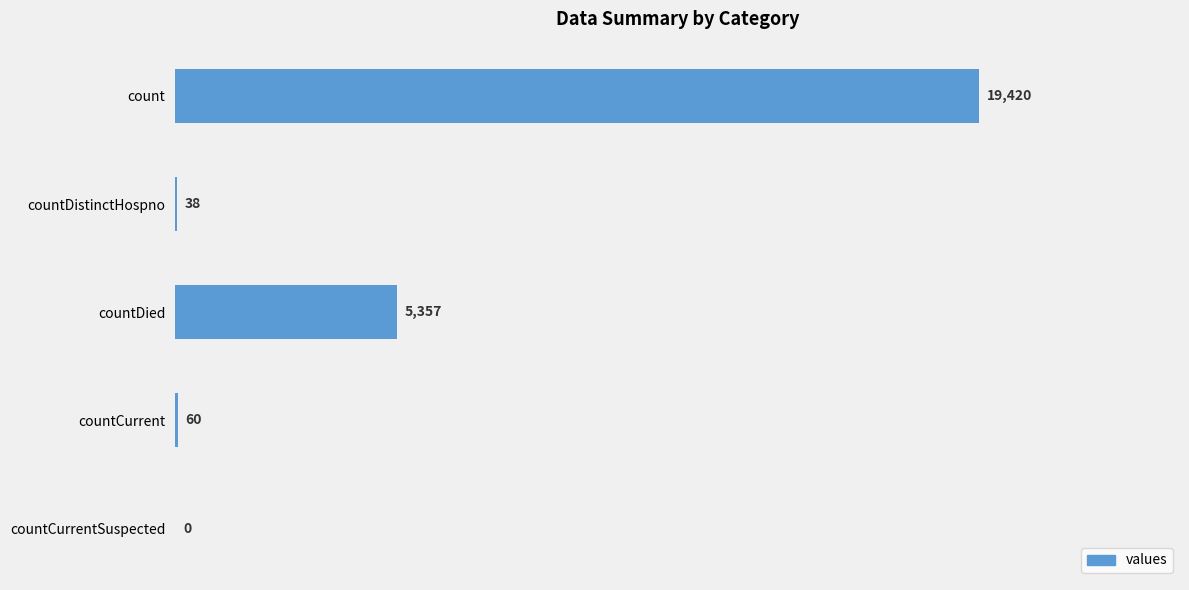

How many values are above zero?

4